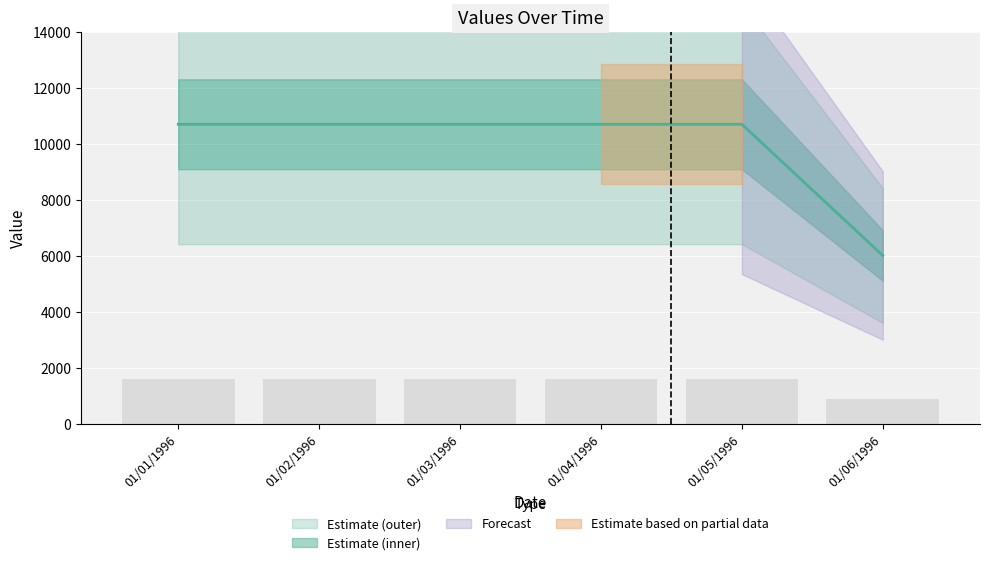

List the labels in order of value, smallest first.

01/06/1996, 01/01/1996, 01/02/1996, 01/03/1996, 01/04/1996, 01/05/1996